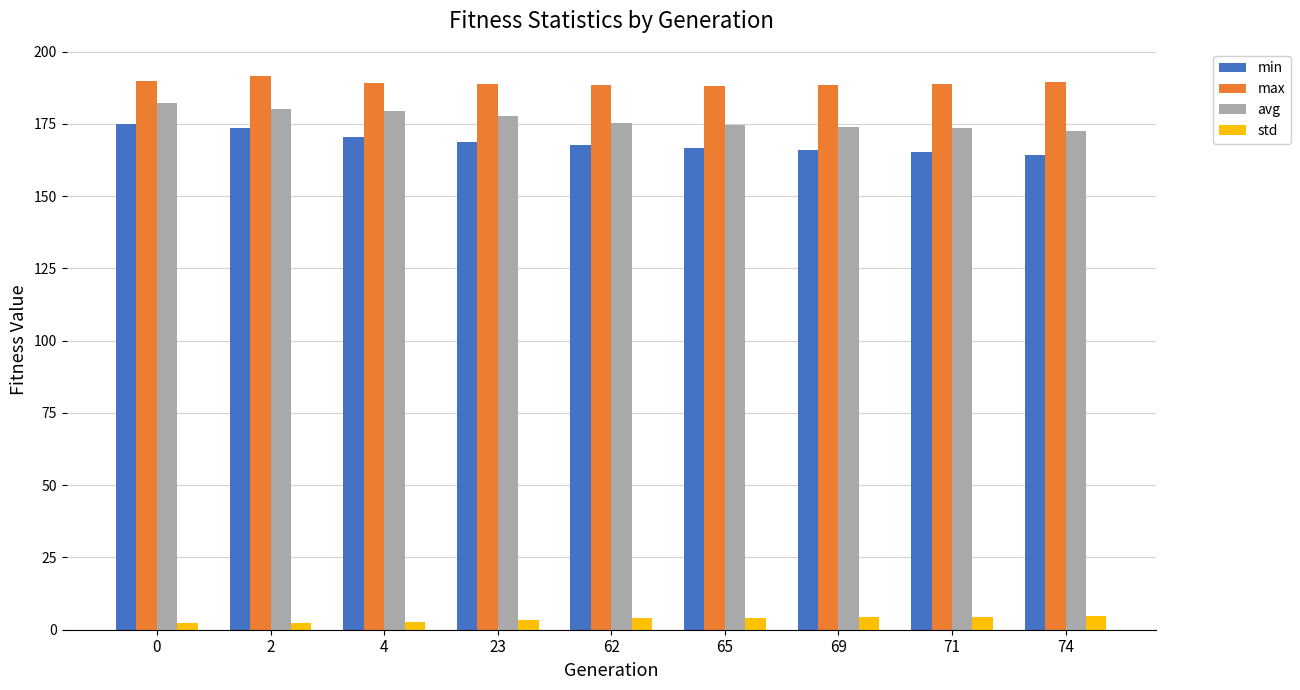

Is the value of std at 0 greater than the value of min at 69?

No